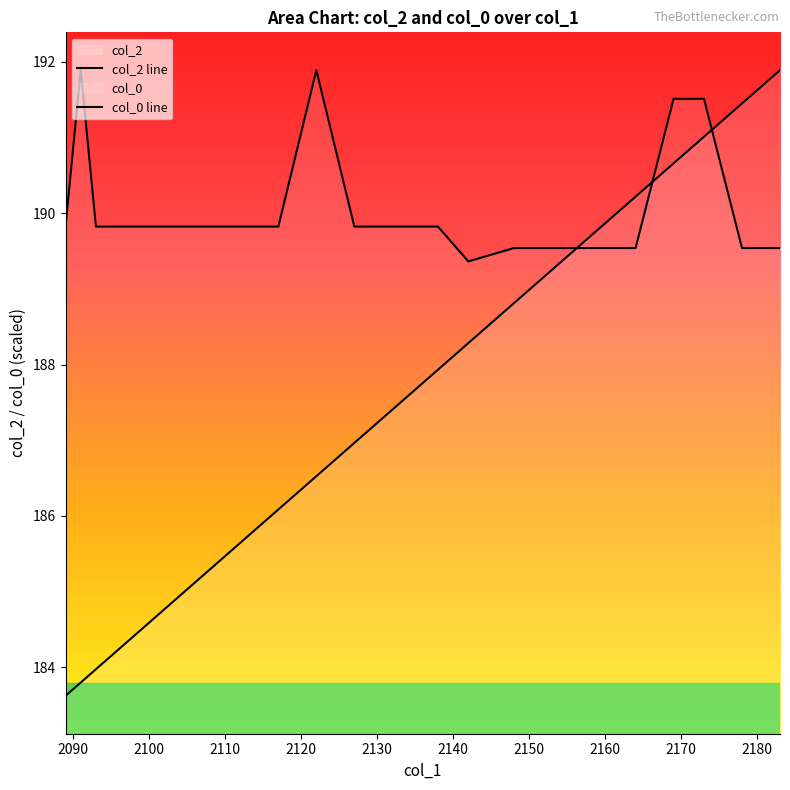

What is the minimum value shown in the chart?

183.6